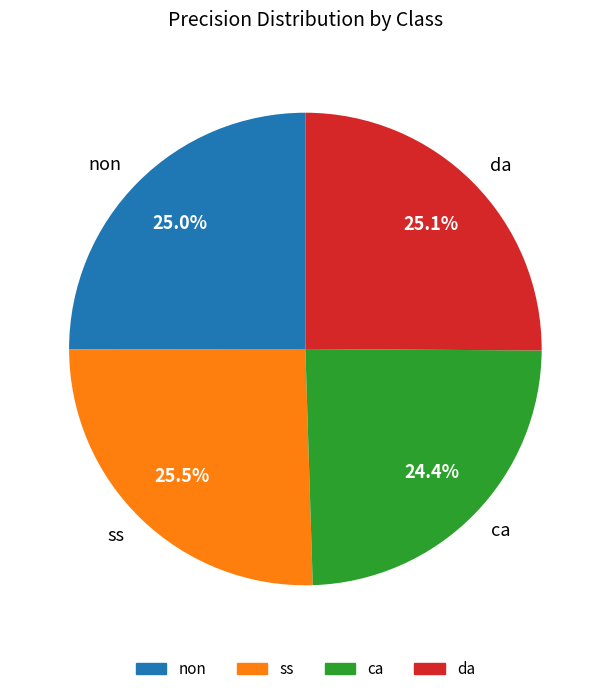

To the nearest percent, what is the average slice percentage?

25%